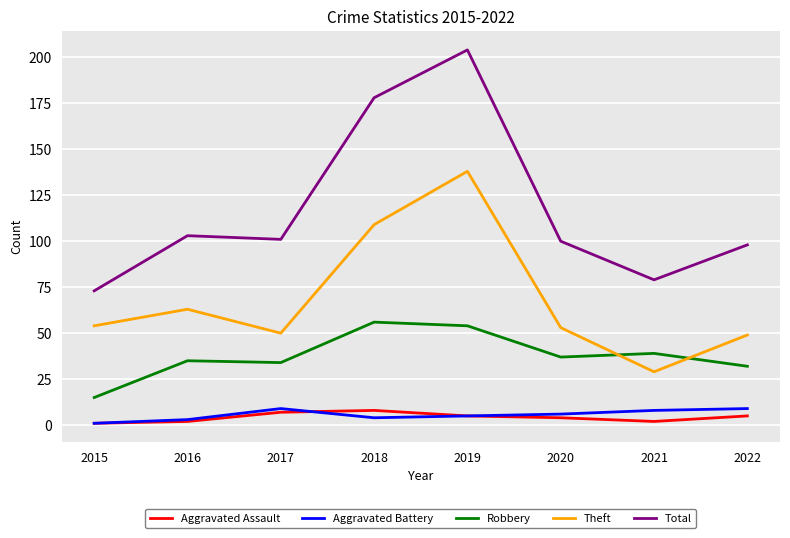

What is the maximum value shown in the chart?

204